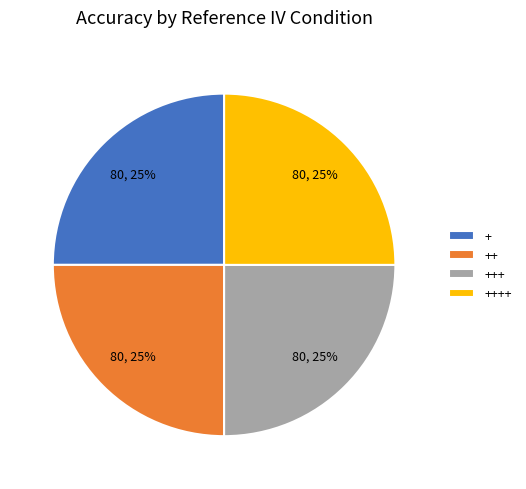

What is the ratio of the value at +++ to the value at +?

1.0